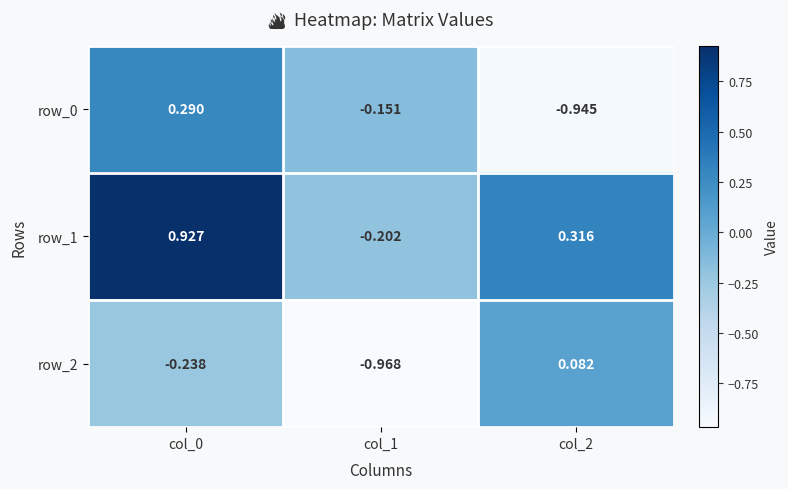

What is the difference between the second highest and minimum values in the row_2 series?

0.7